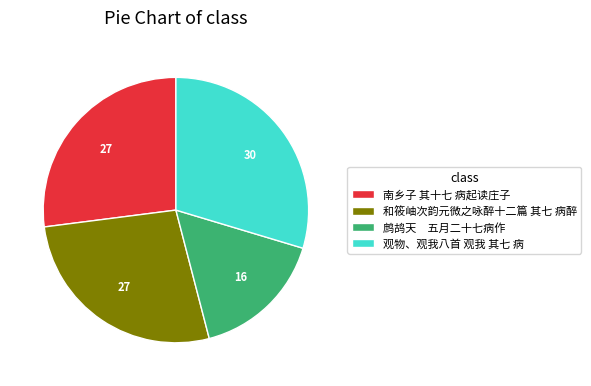

Do 鹧鸪天 五月二十七病作 and 观物、观我八首 观我 其七 病 together represent more than half of the pie?

No